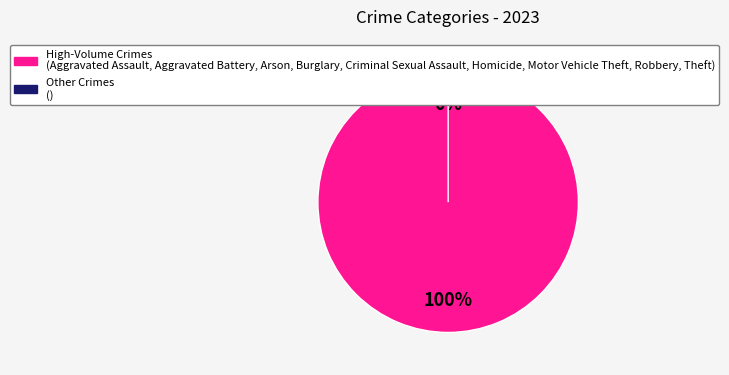

Does any single category account for the majority?

Yes